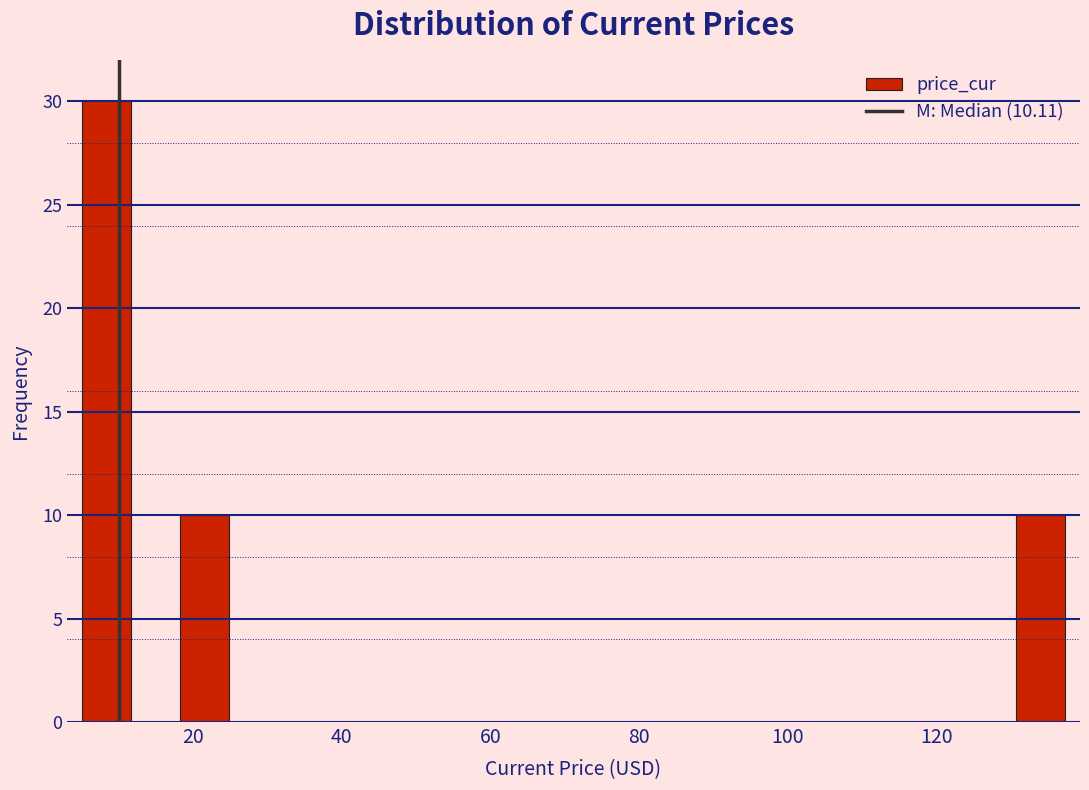

Read against the x-axis, roughly where is the centre of the tallest bar?

8